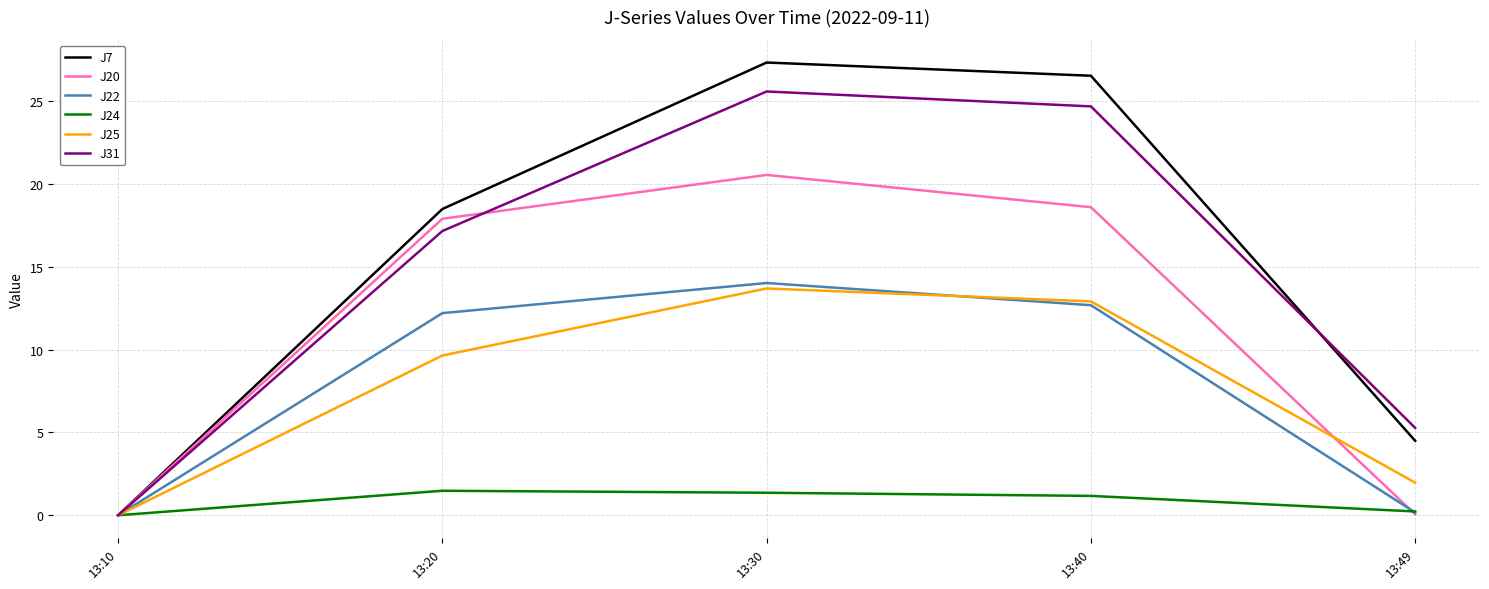

How many interior local peaks does the J31 series have?

1